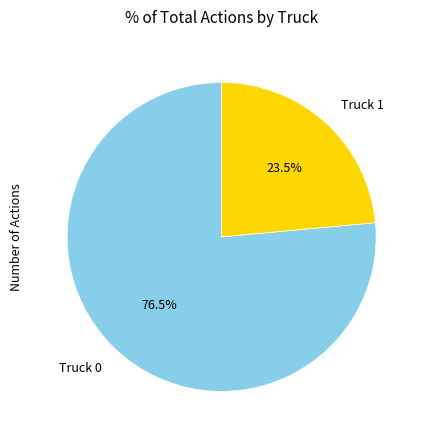

What is the smallest slice in the pie chart?

Truck 1